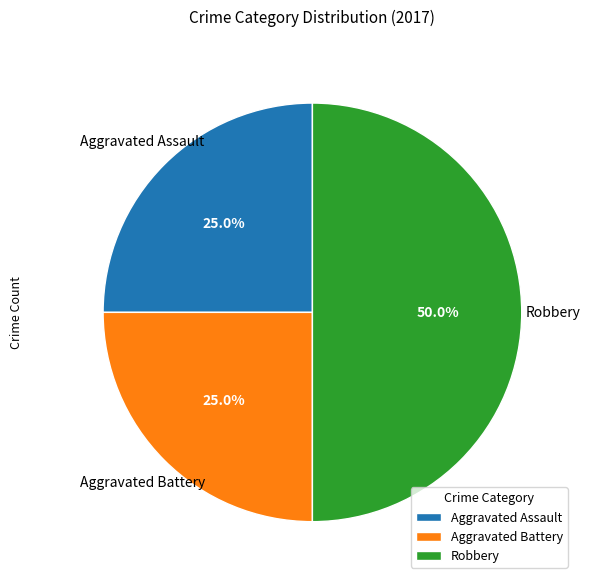

True or false: Aggravated Battery accounts for 25% of the total.

True